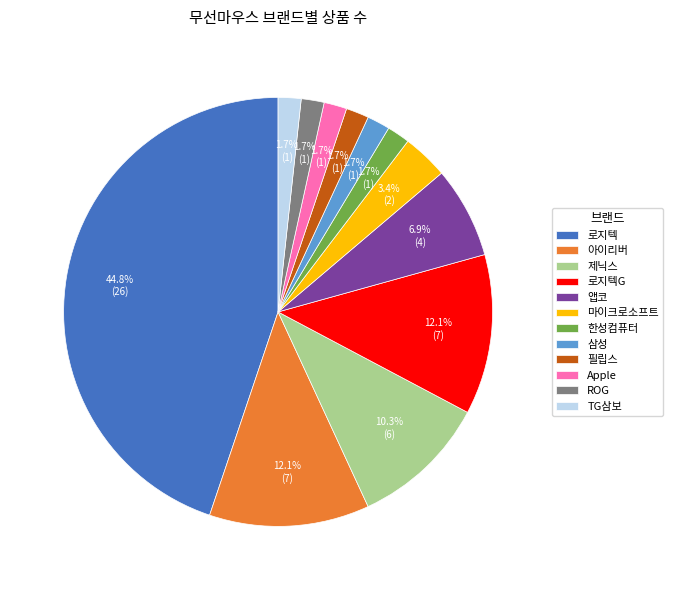

What is the largest slice in the pie chart?

로지텍